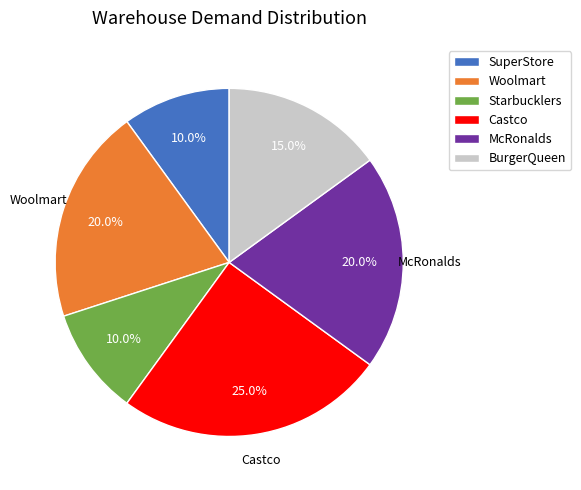

Combined, do Starbucklers and Woolmart account for over 50%?

No